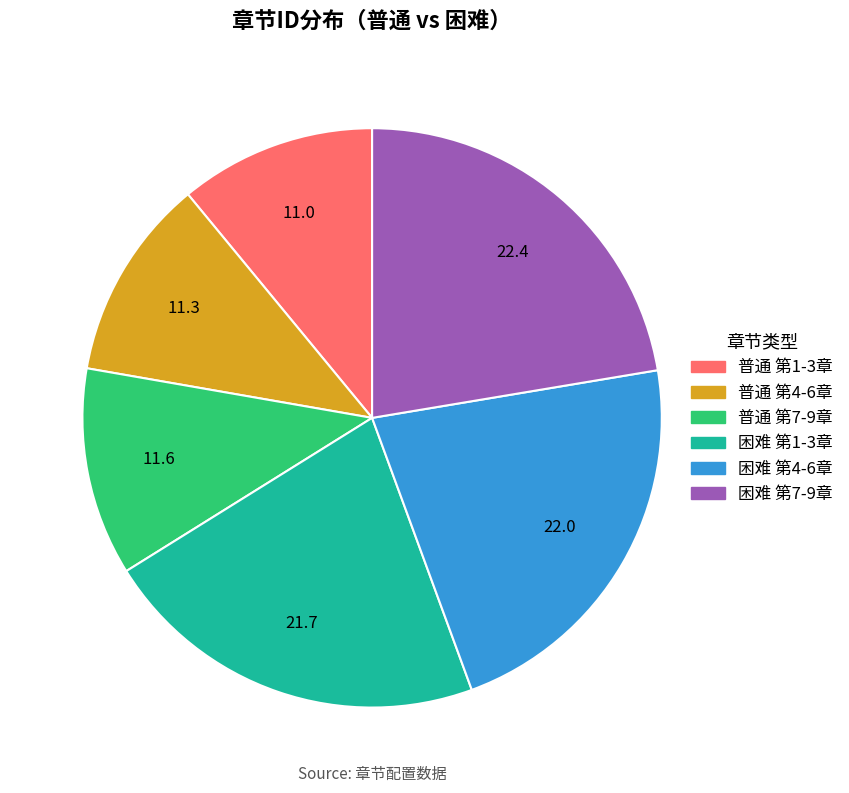

Does any single category account for the majority?

No